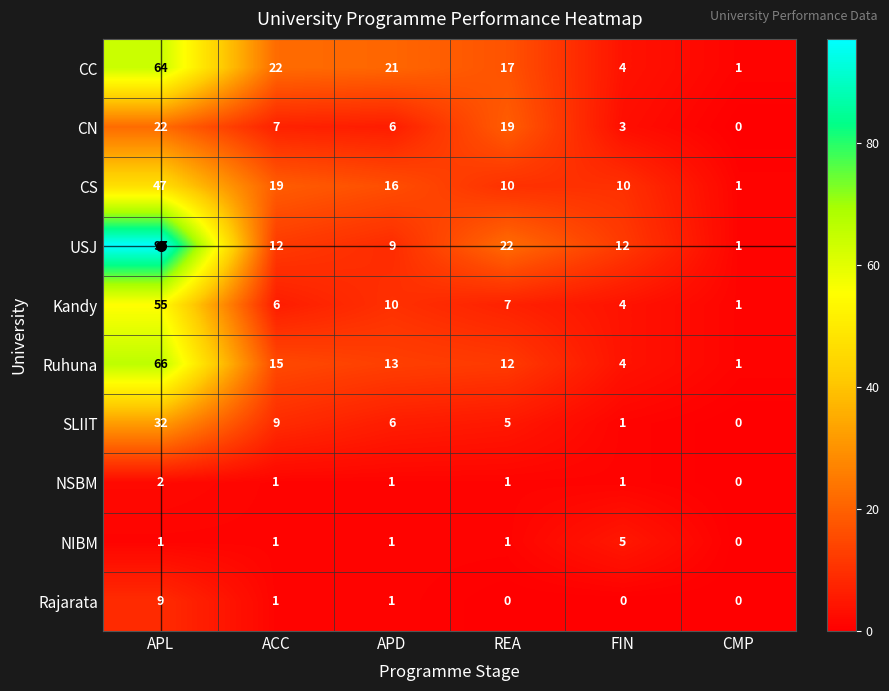

List the series in order of their peak value, highest first.

USJ, Ruhuna, CC, Kandy, CS, SLIIT, CN, Rajarata, NIBM, NSBM